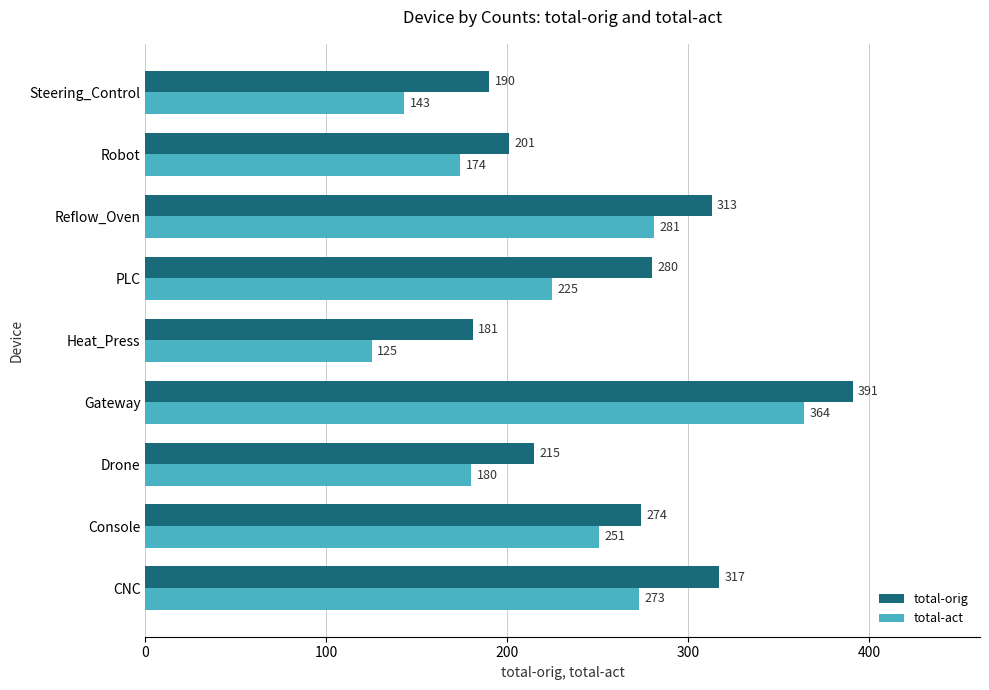

Which series has the widest spread of values?

total-act